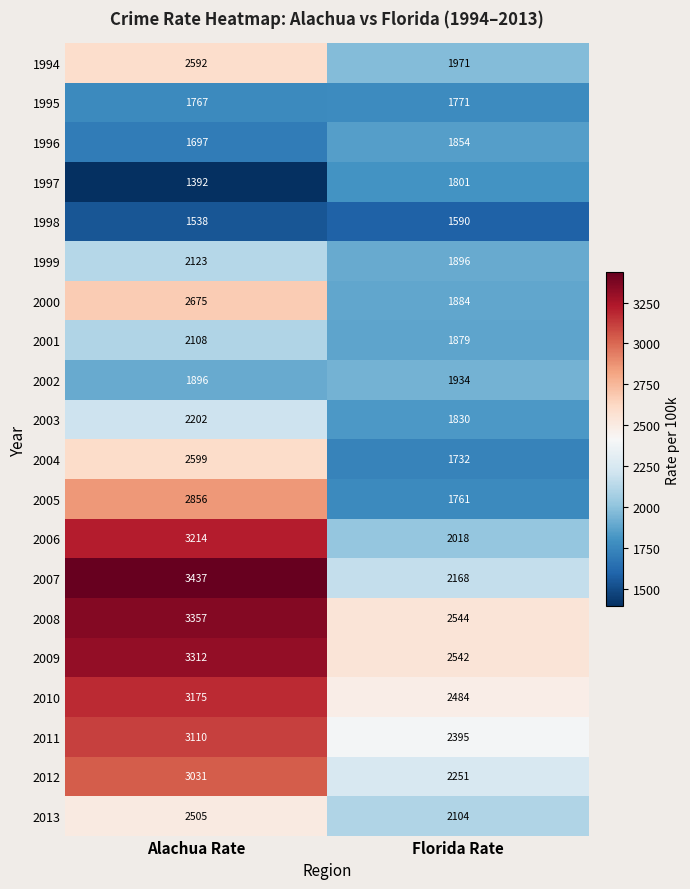

What is the sum of the 2004 values at Florida Rate and Alachua Rate?

4331